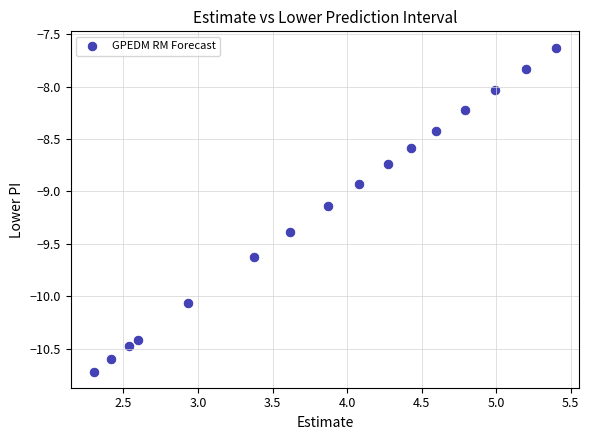

What Y value in the scatter plot is closest to -9?

-8.9